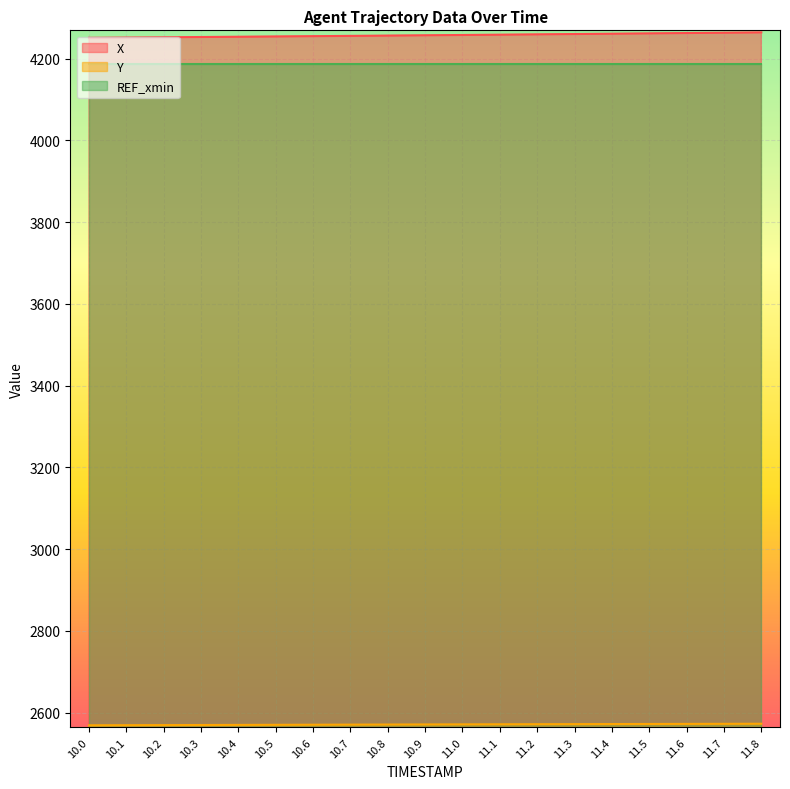

The Y series shows 2569.0 at 10.1. True or false?

True